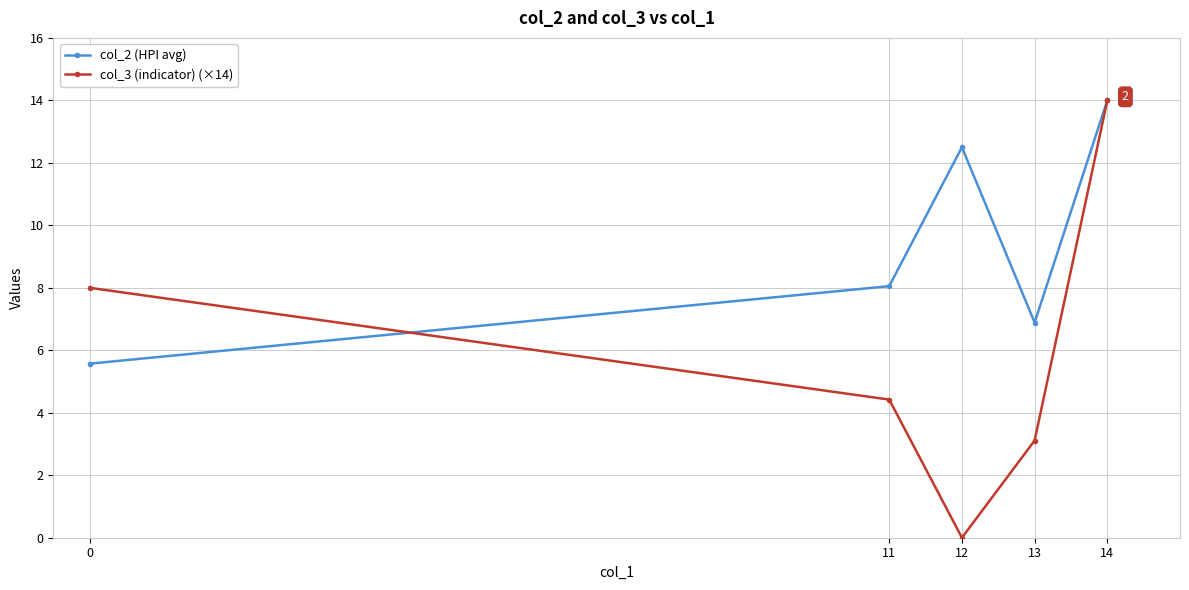

Is the value of col_2 (HPI avg) at 11 greater than the value of col_3 (indicator) (×14) at 13?

Yes